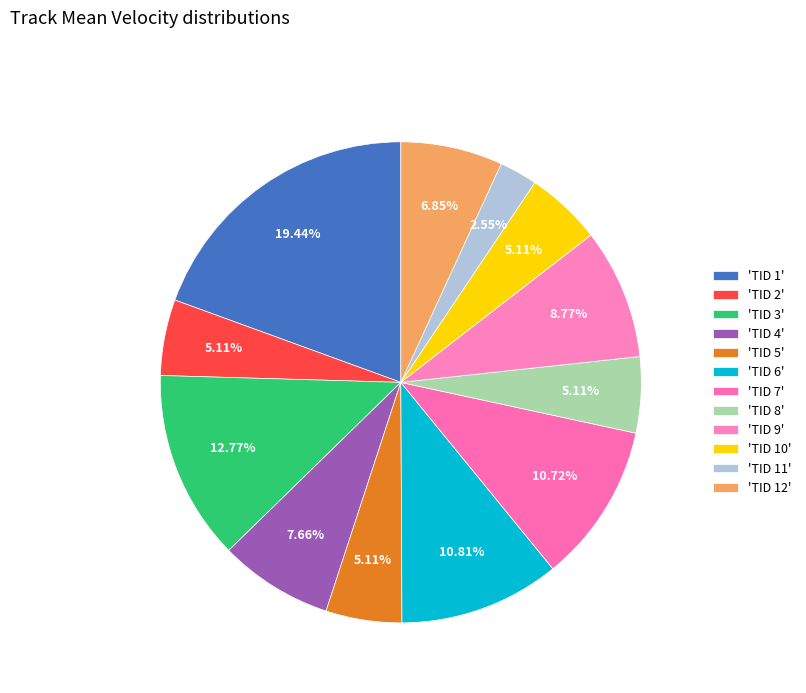

How many slices are in this pie chart?

12